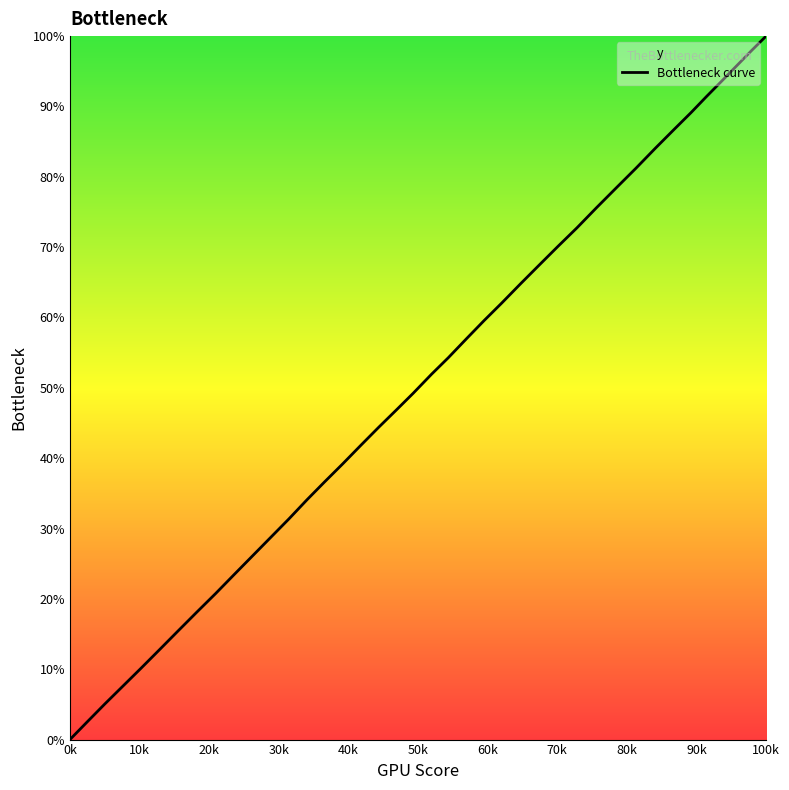

What is the greatest value displayed?

100.0